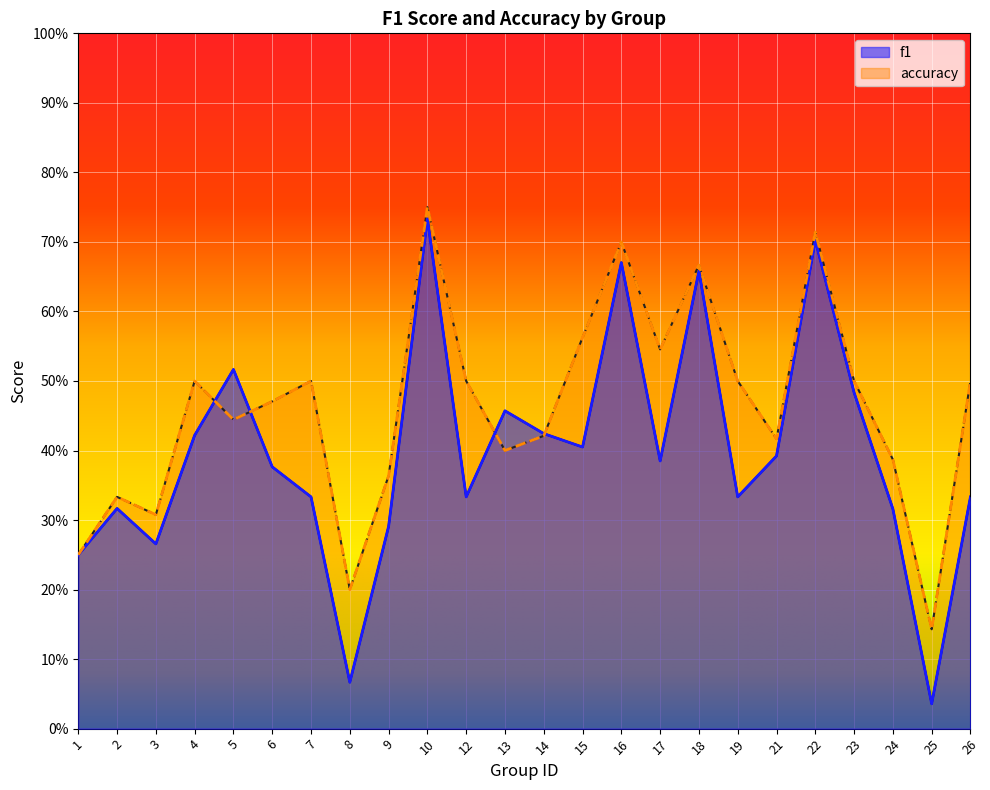

What is the greatest value displayed?

0.8